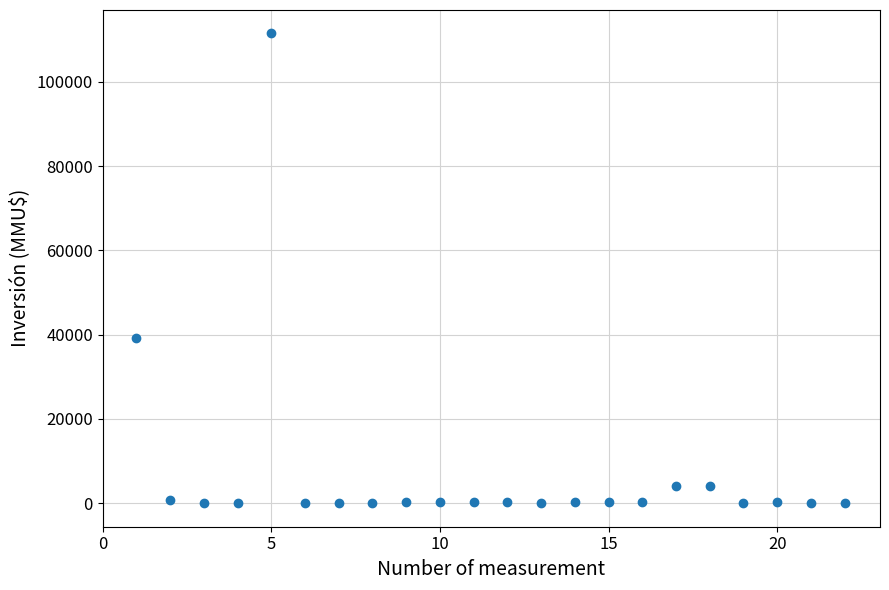

What is the range of Y values (max minus min)?

111488